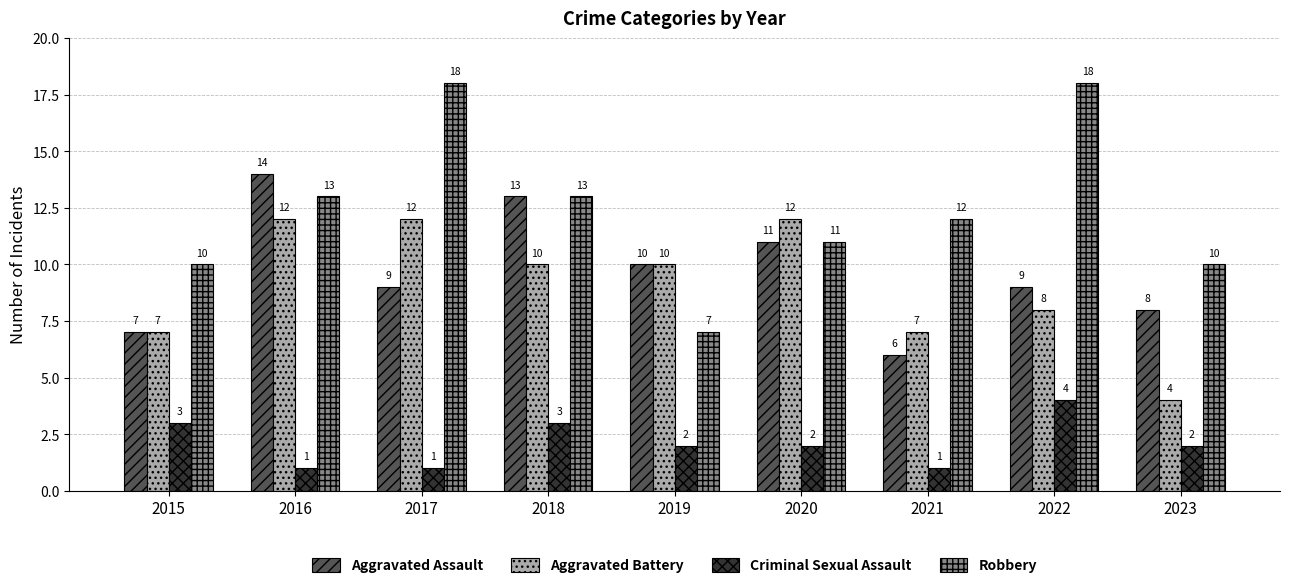

What is the value of the Robbery bar at the 4th from the left?

13